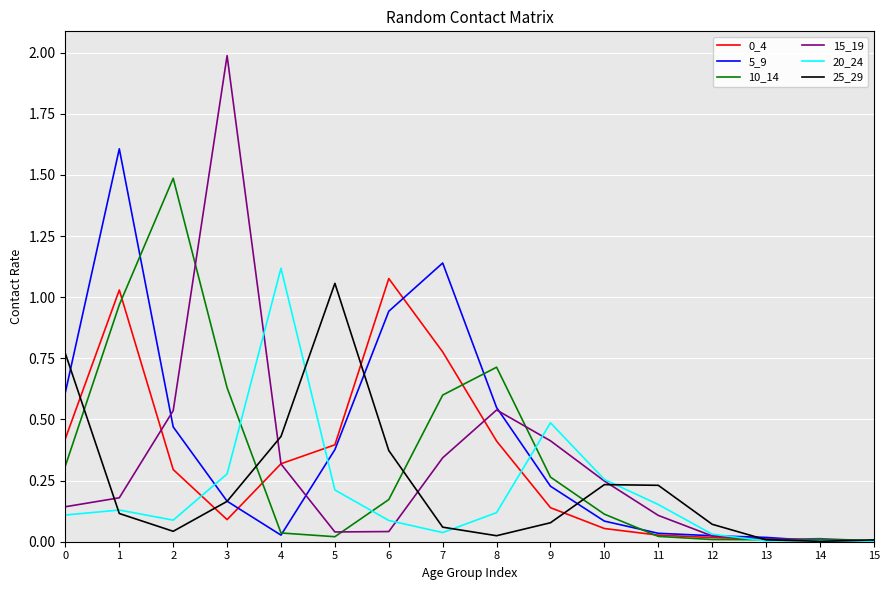

What is the difference between the maximum and minimum values in the 5_9 series?

1.6